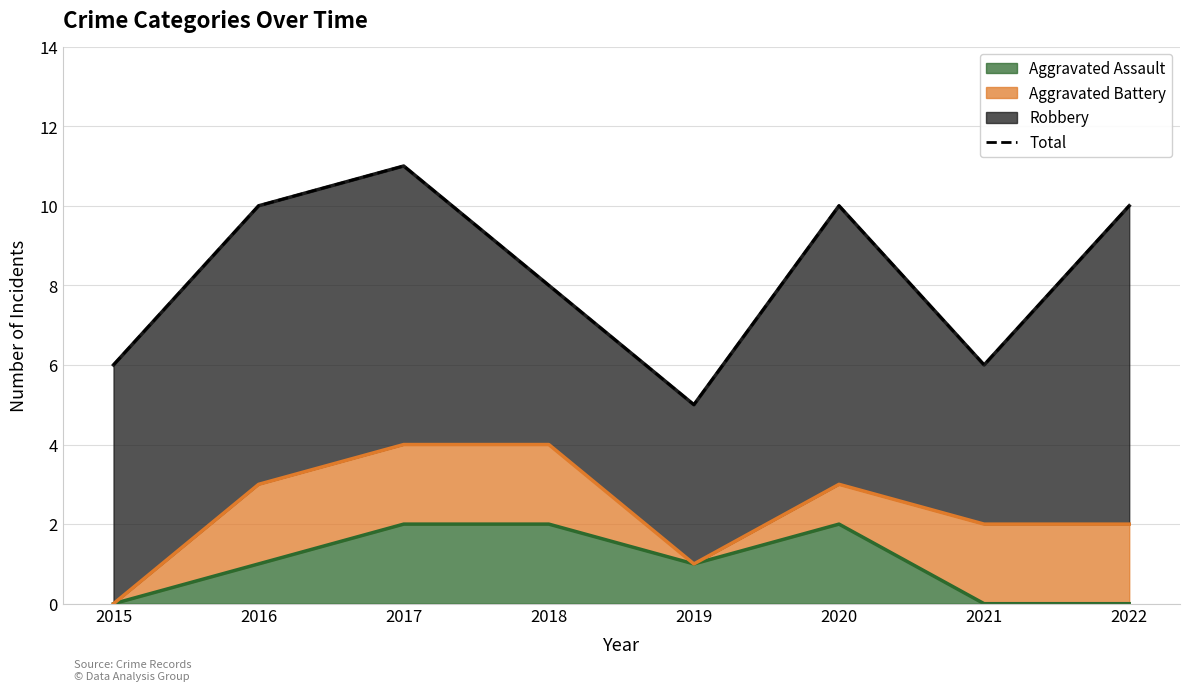

Count the number of values greater than 10.

1